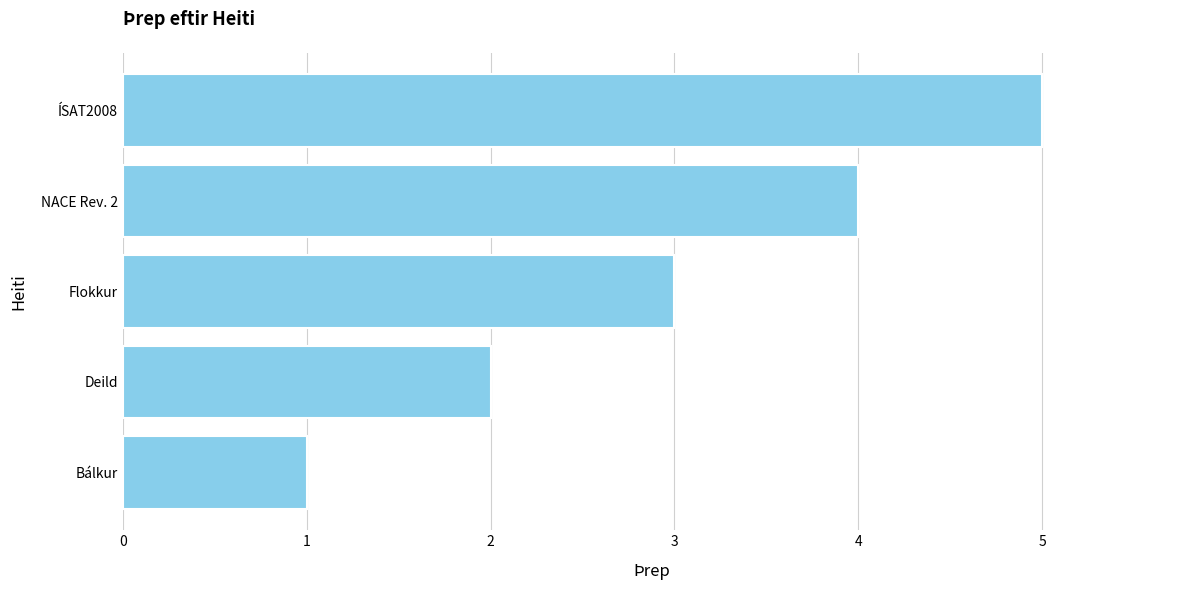

What is the difference between the maximum and minimum values?

4